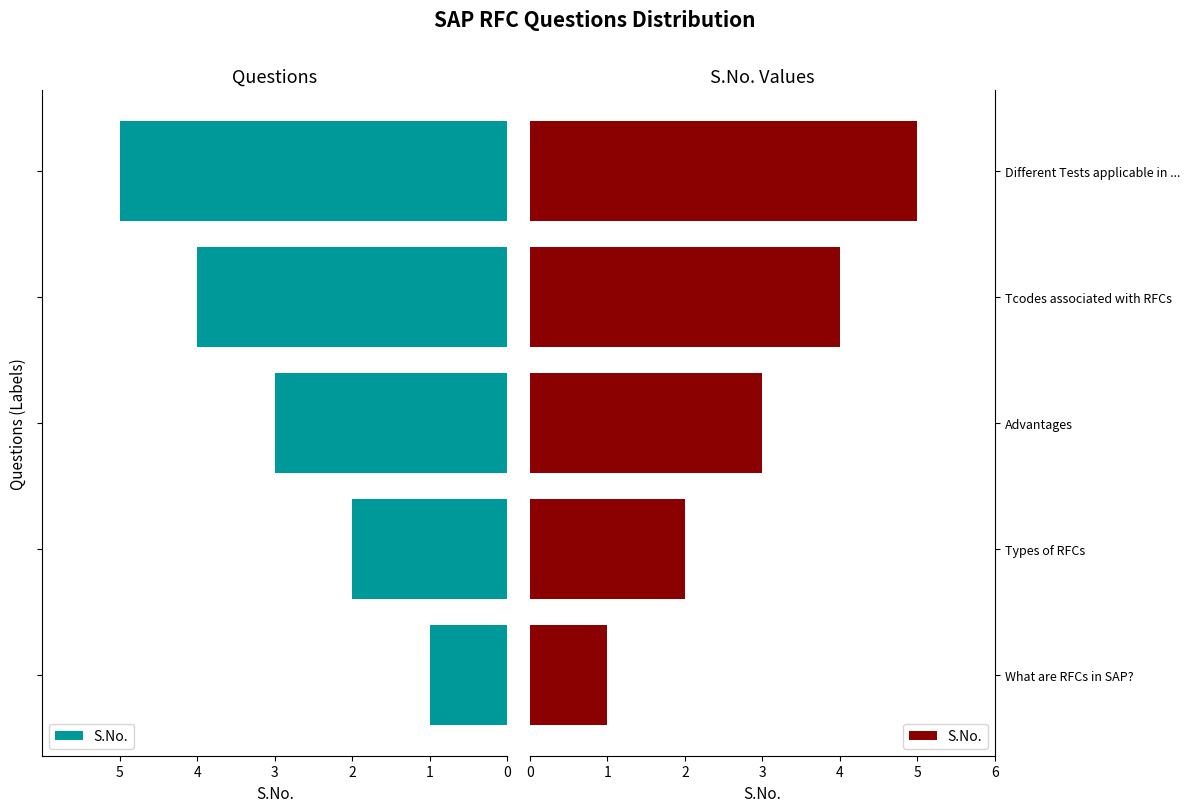

What is the minimum value shown in the chart?

1